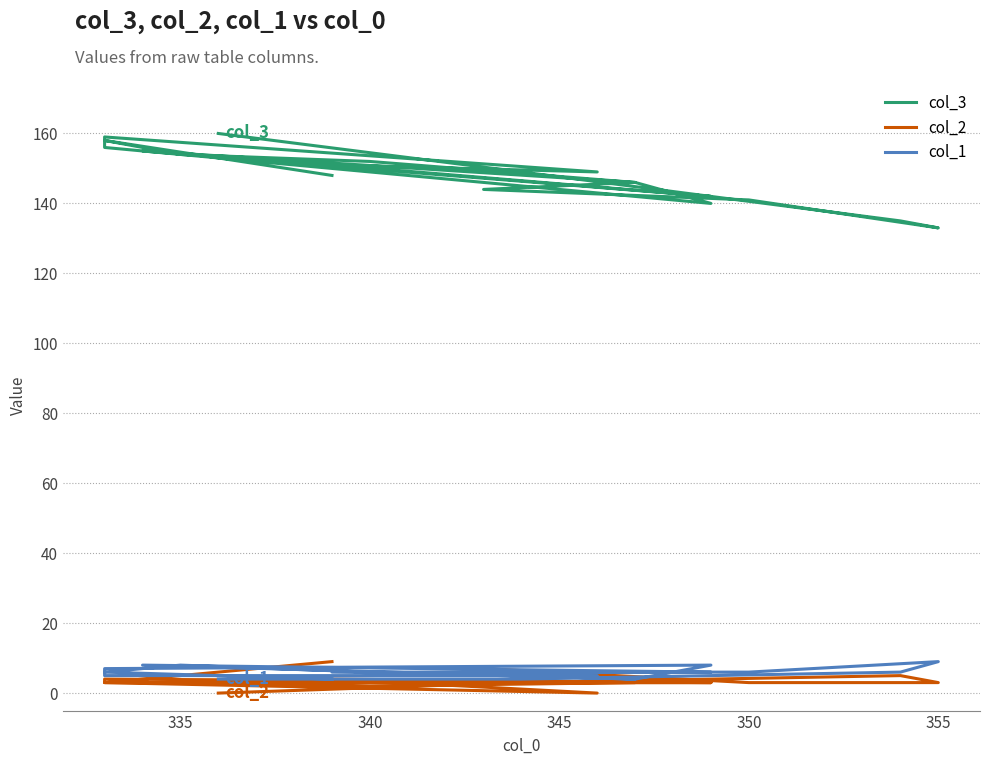

Is it true that col_3 equals 240 at 11?

False